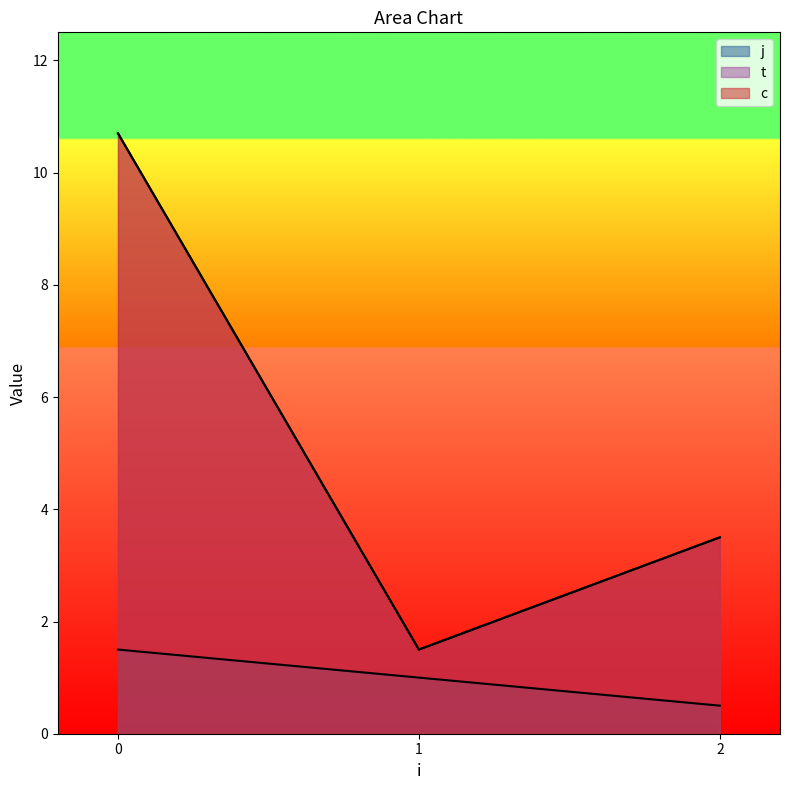

True or false: j and c cross at least once.

False